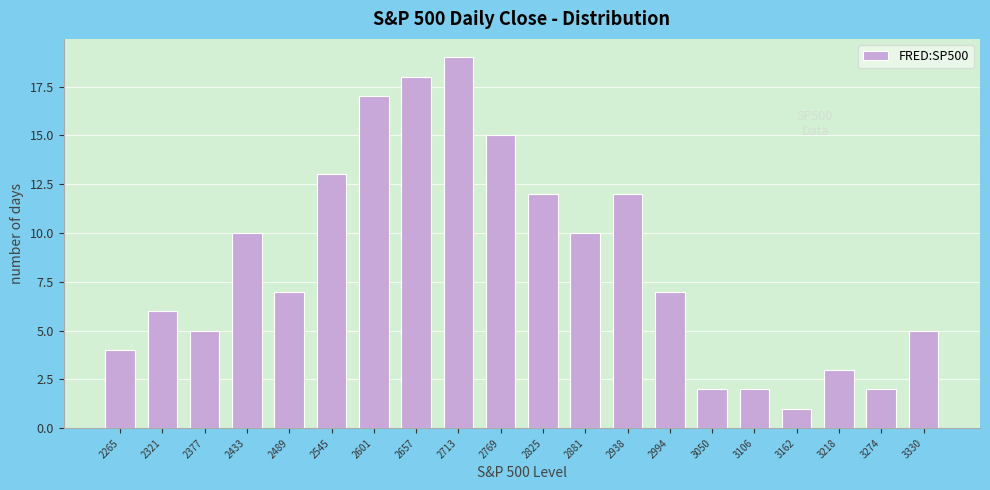

Reading left to right, transcribe all the data shown in this chart.

2265=4	2321=6	2377=5	2433=10	2489=7	2545=13	2601=17	2657=18	2713=19	2769=15	2825=12	2881=10	2938=12	2994=7	3050=2	3106=2	3162=1	3218=3	3274=2	3330=5